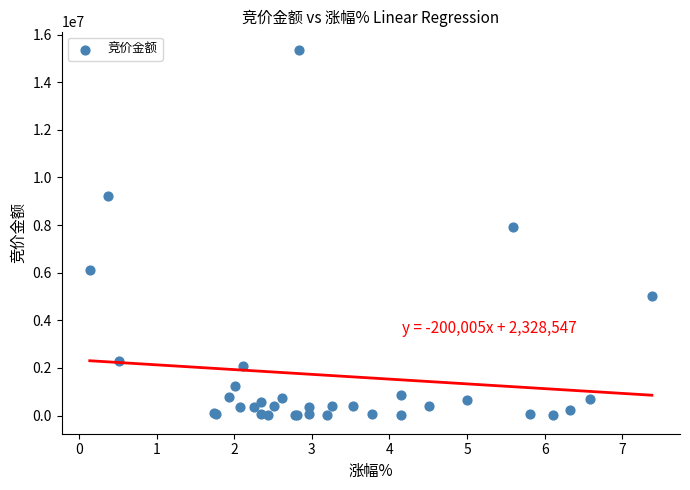

What Y value in the scatter plot is closest to 7678613?

7937250